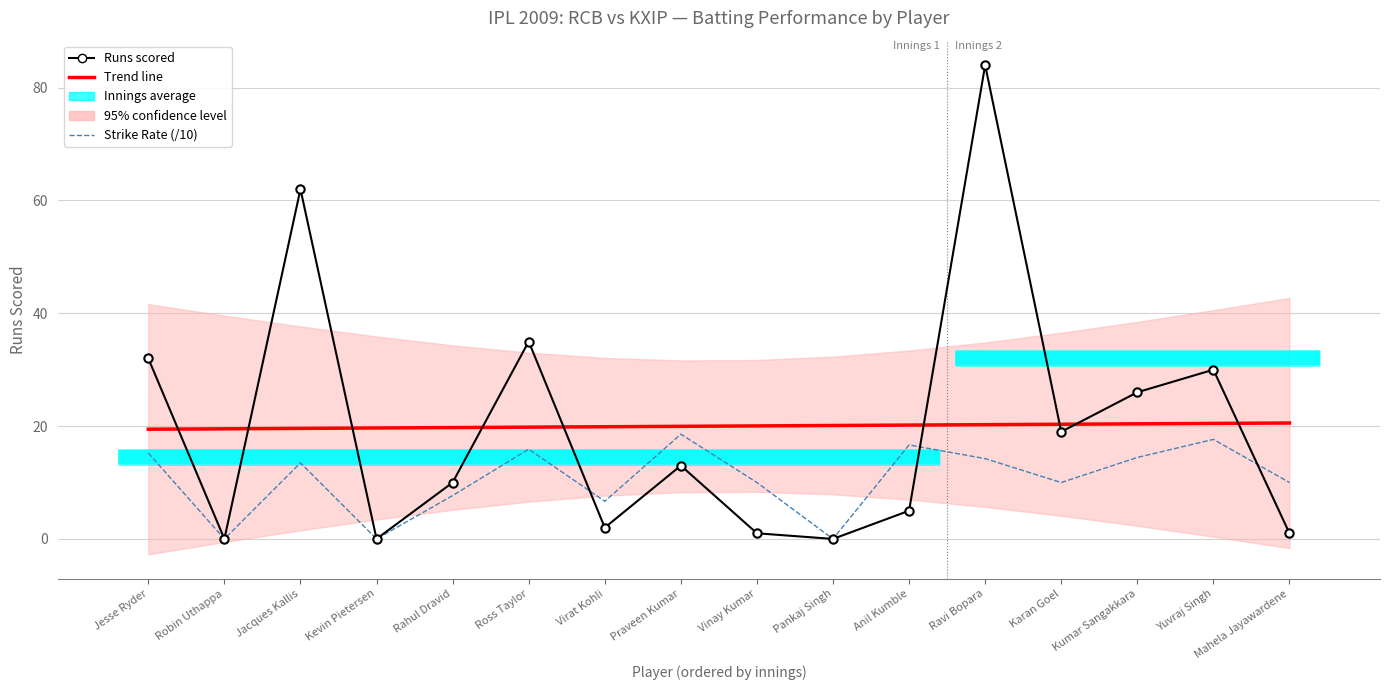

What is the total value across all series at Anil Kumble?

41.8